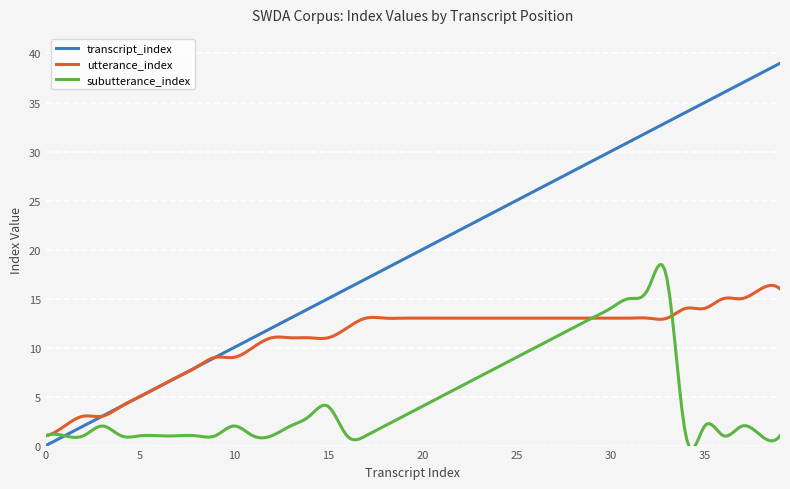

Rank the series by their average value, from lowest to highest.

subutterance_index, utterance_index, transcript_index